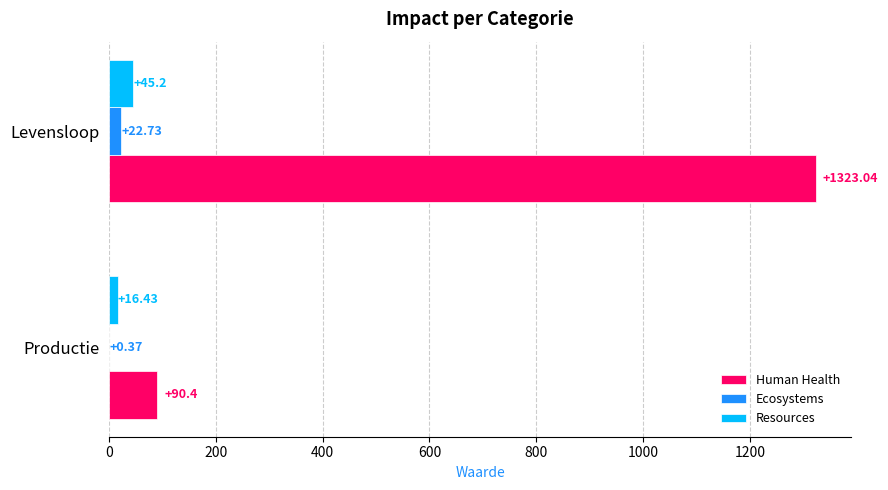

What is the sum of all Human Health values?

1413.4